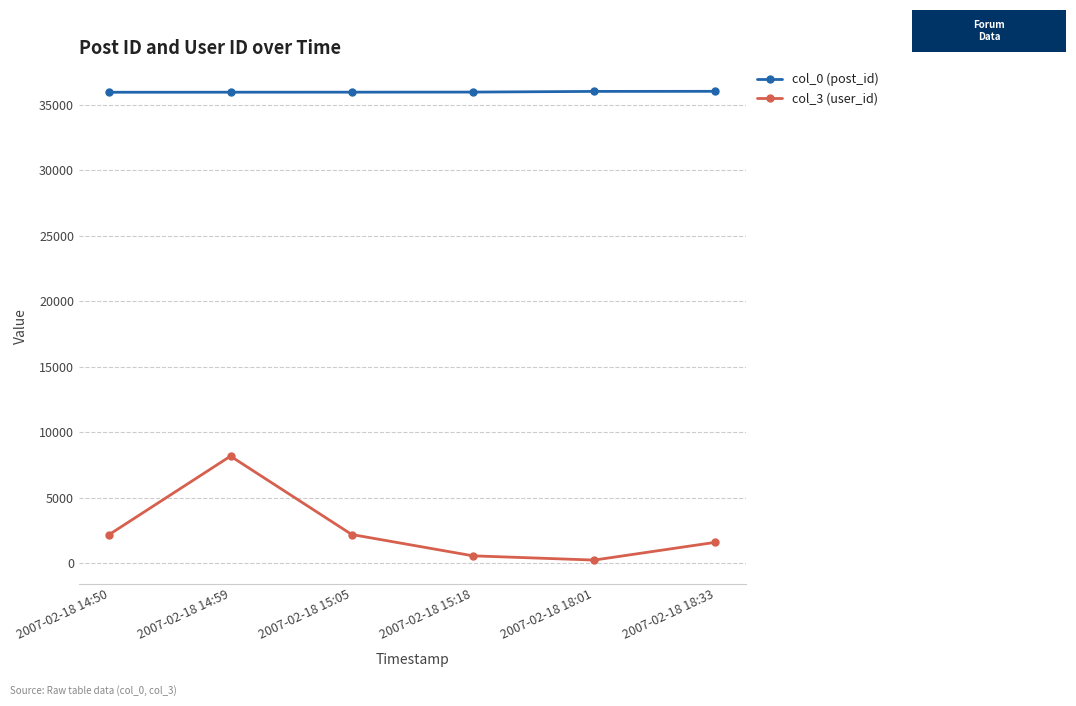

Which series changed the most between 2007-02-18 14:59 and 2007-02-18 15:05?

col_3 (user_id)